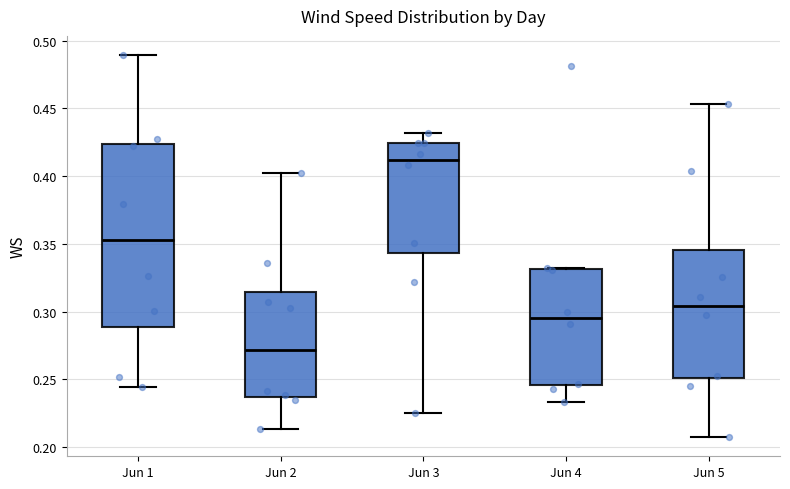

Which box's median line is the highest?

Jun 3